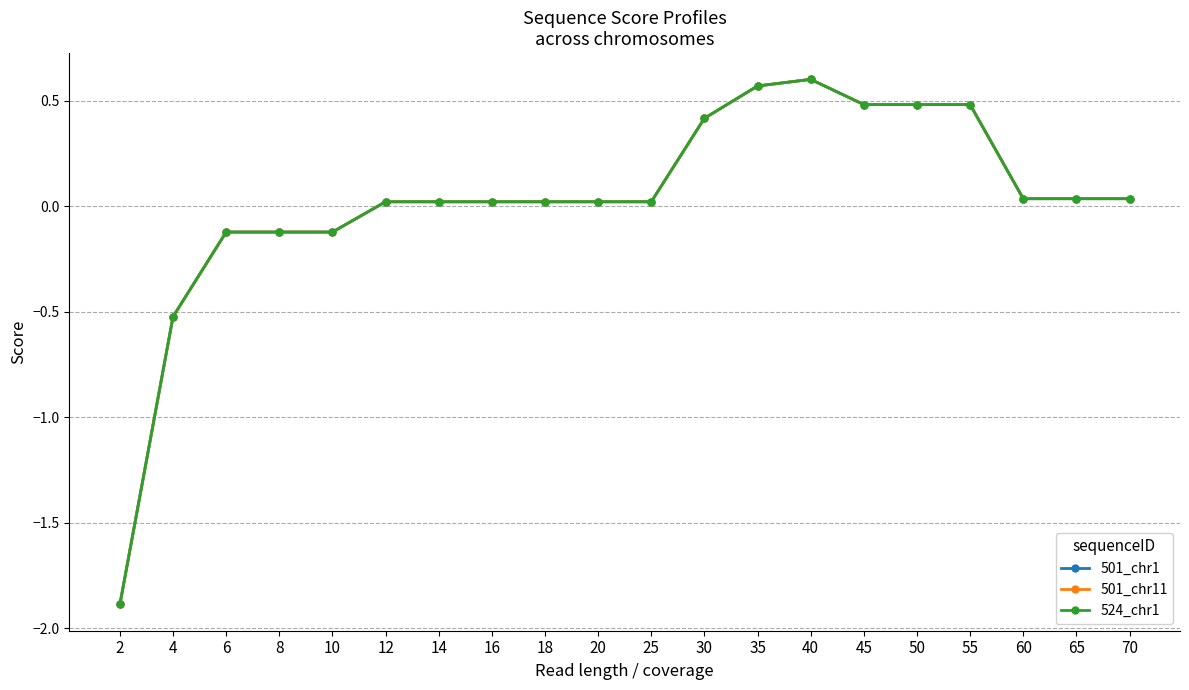

True or false: 501_chr1 and 501_chr11 cross at least once.

False